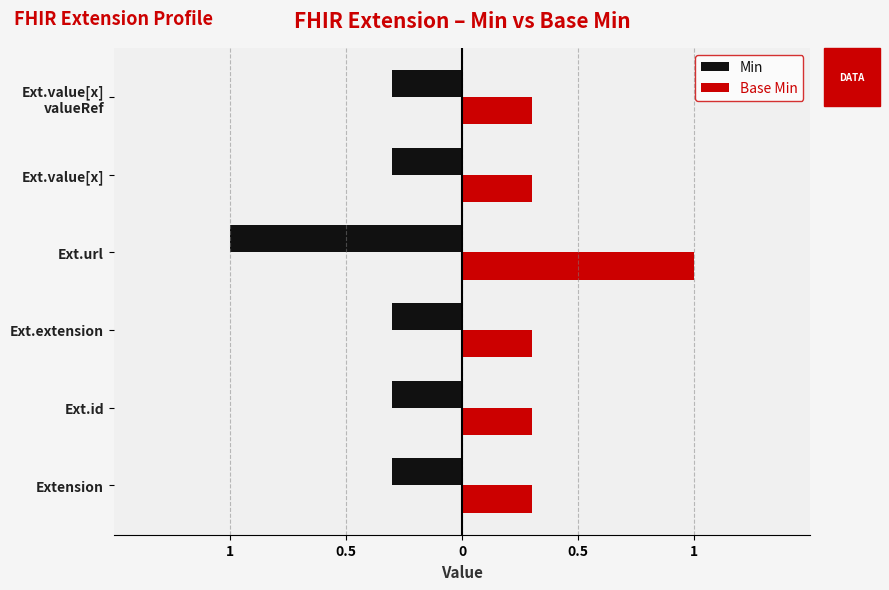

Reading left to right, what are all the values shown in this chart?

Min: -0.3	-0.3	-0.3	-1.0	-0.3	-0.3
Base Min: 0.3	0.3	0.3	1.0	0.3	0.3